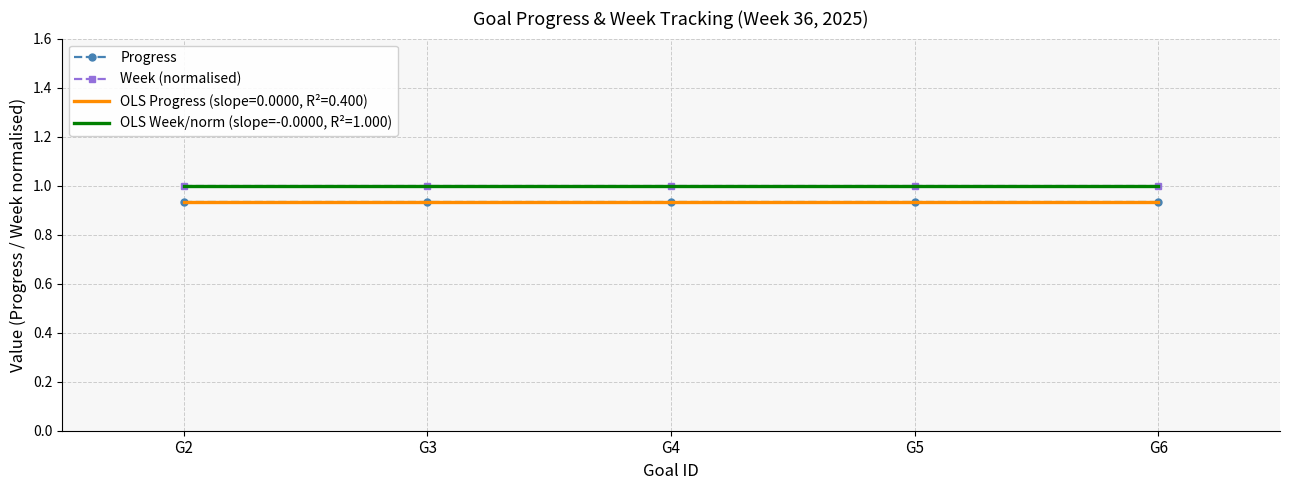

List the series in order of their peak value, lowest first.

Progress, Week (normalised)